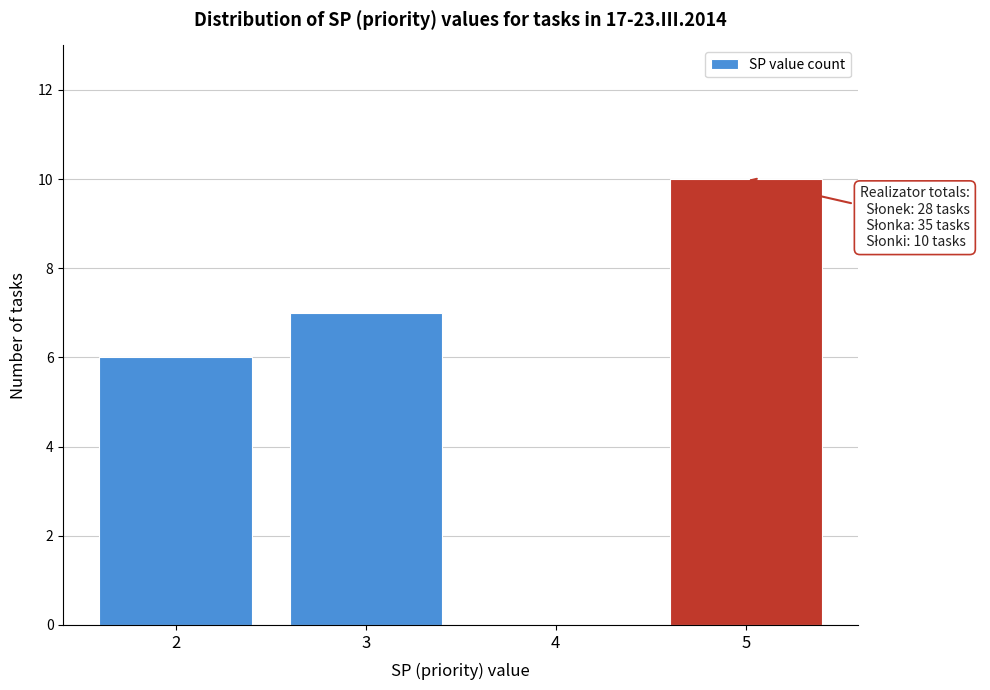

Reading right to left, what are all the values shown in this chart?

5=10	4=0	3=7	2=6